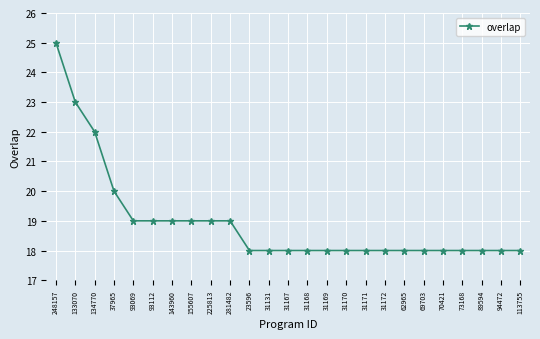

The chart shows a value of 20 at 37965. True or false?

True